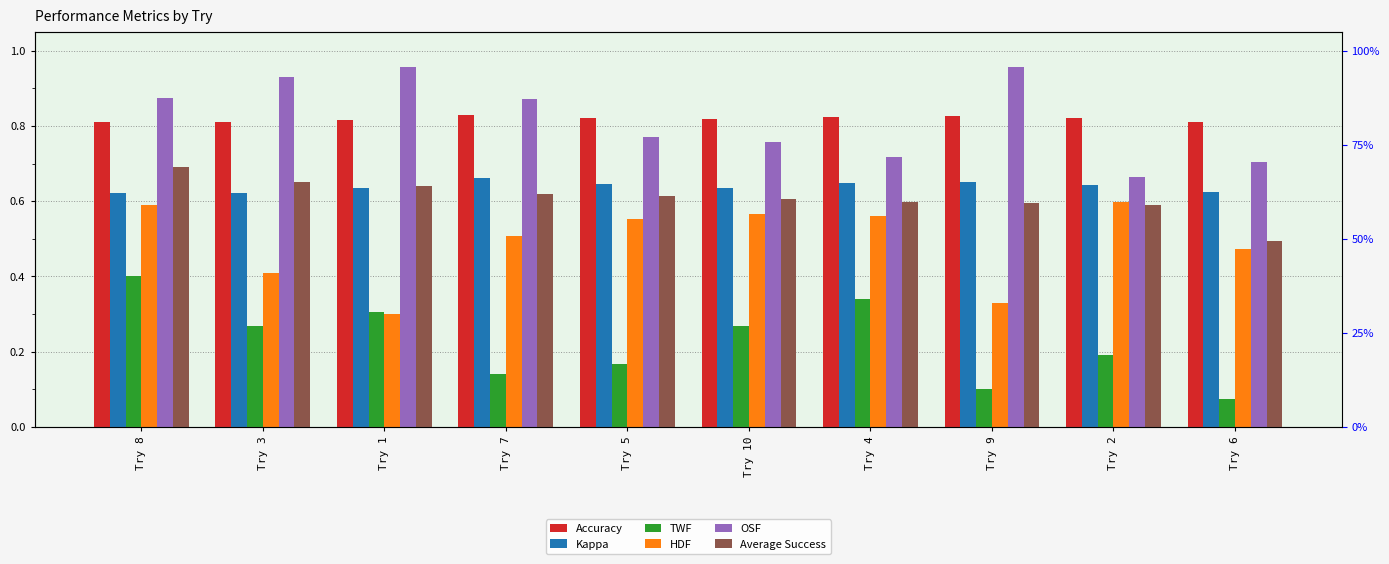

Is it true that Kappa equals 0.8 at Try 6?

False